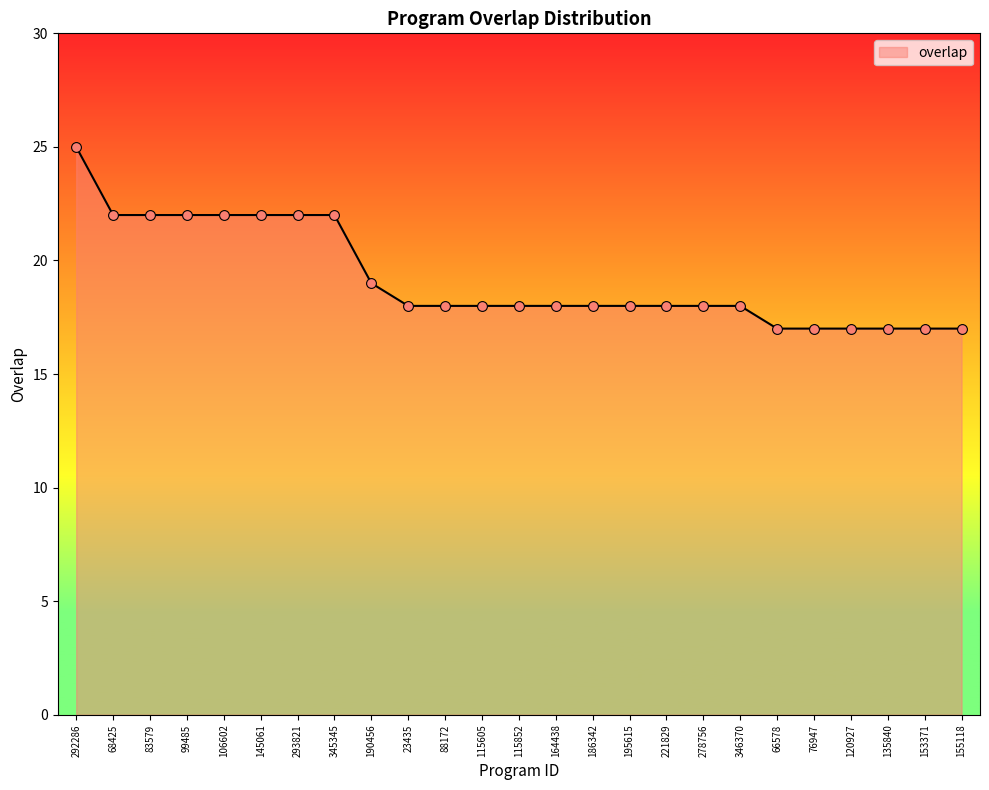

What is the change in value from 221829 to 153371?

-1